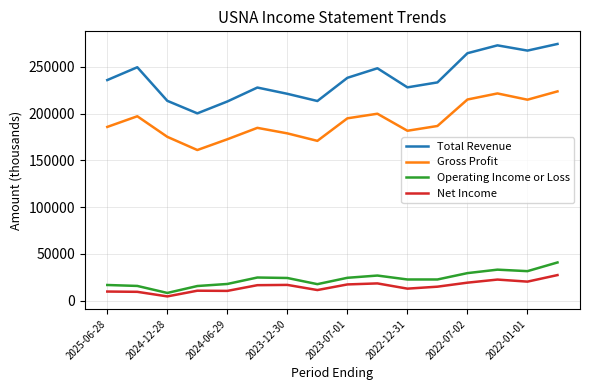

Does the chart display data point markers on the line(s)?

No